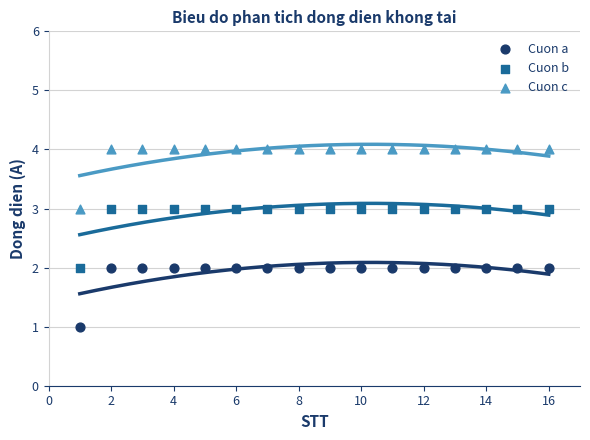

Which series reaches the maximum Y coordinate?

Cuon c